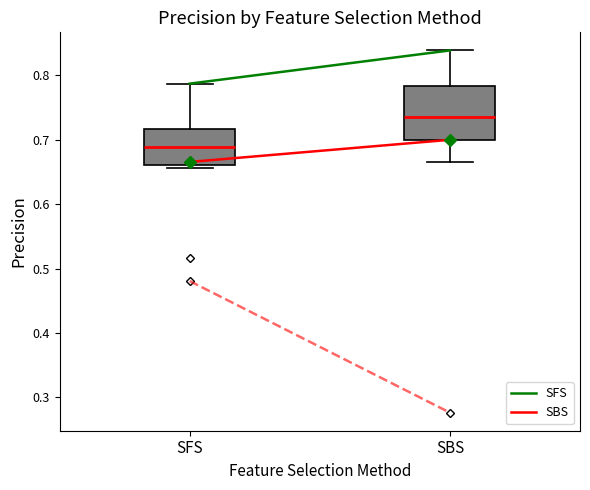

Reading left to right, read every box against the y-axis: the position of its median line, the range the box covers, and the ends of its whiskers. The values are not printed on the chart, so give them approximately, as read against the axis.

SFS: median 0.69, box 0.66 to 0.72, whiskers 0.66 (just below the box's lower edge) to 0.79
SBS: median 0.74, box 0.70 to 0.78, whiskers 0.66 to 0.84